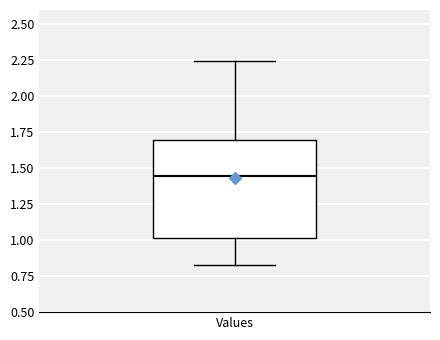

Where does the median line of the box for Values sit on the y-axis? The values are not printed on the chart, so give them approximately, as read against the axis.

1.45